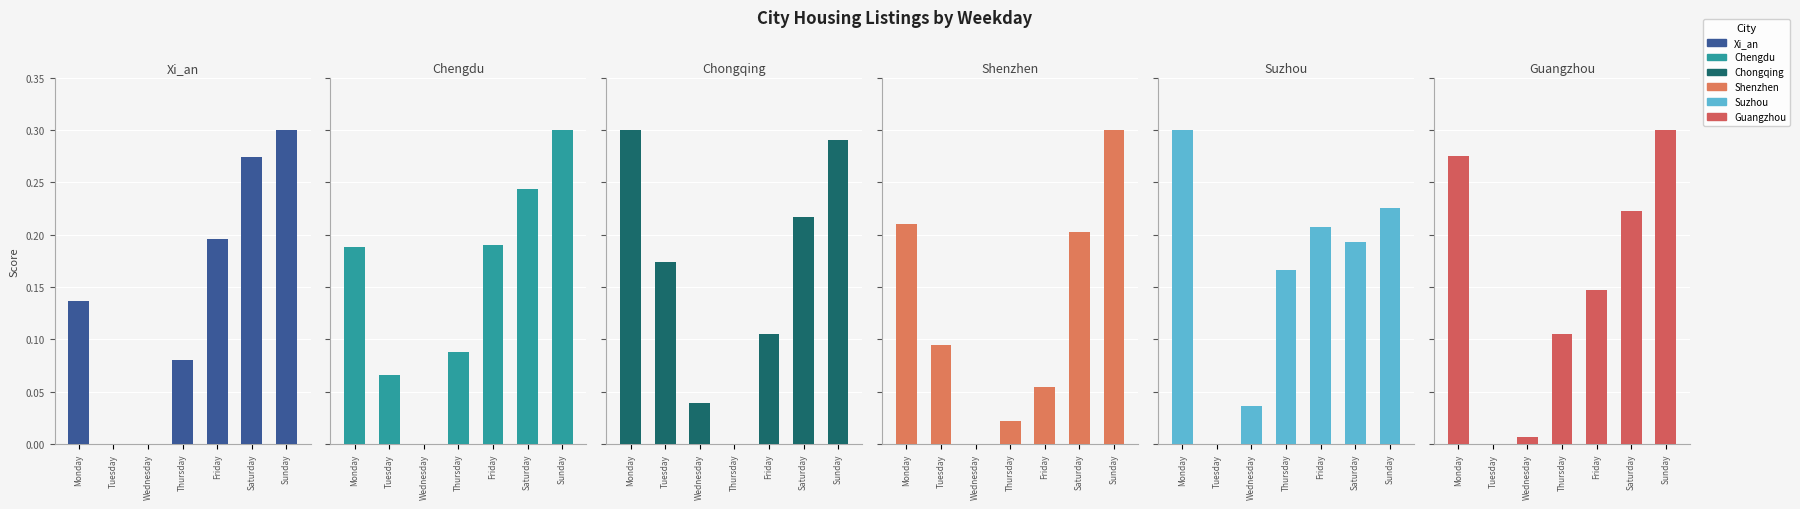

How many values in the Shenzhen series exceed 0?

6